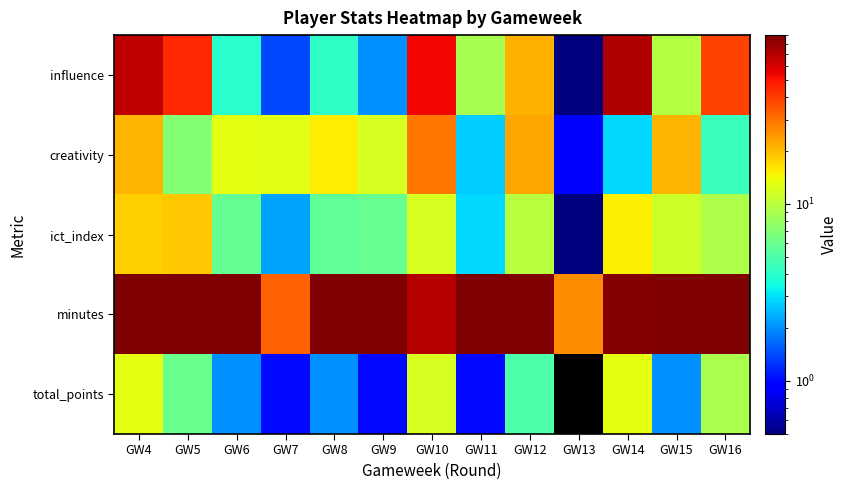

Reading right to left, list all the values displayed in this chart.

influence: GW16=39.0	GW15=9.6	GW14=71.0	GW13=0.4	GW12=21.2	GW11=8.8	GW10=53.8	GW9=2.0	GW8=4.2	GW7=1.4	GW6=4.0	GW5=45.0	GW4=67.2
creativity: GW16=4.4	GW15=20.8	GW14=2.9	GW13=0.9	GW12=22.3	GW11=2.7	GW10=29.0	GW9=12.0	GW8=15.2	GW7=12.6	GW6=13.0	GW5=7.1	GW4=20.6
ict_index: GW16=9.1	GW15=11.2	GW14=14.9	GW13=0.3	GW12=9.7	GW11=2.9	GW10=12.0	GW9=5.9	GW8=5.6	GW7=2.2	GW6=5.8	GW5=18.7	GW4=17.8
minutes: GW16=90.0	GW15=90.0	GW14=87.0	GW13=26.0	GW12=90.0	GW11=90.0	GW10=70.0	GW9=90.0	GW8=90.0	GW7=33.0	GW6=90.0	GW5=90.0	GW4=90.0
total_points: GW16=9.0	GW15=2.0	GW14=13.0	GW13=0.0	GW12=5.0	GW11=1.0	GW10=12.0	GW9=1.0	GW8=2.0	GW7=1.0	GW6=2.0	GW5=6.0	GW4=13.0